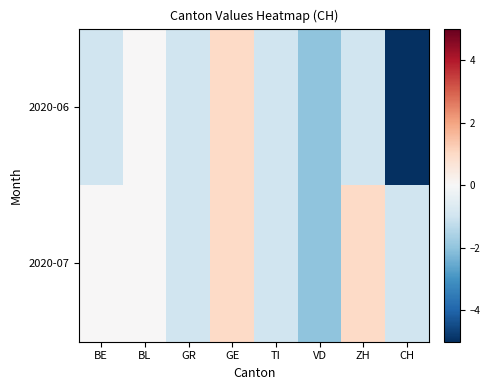

Reading left to right, list all the values displayed in this chart.

row_0: -1	0	-1	1	-1	-2	-1	-5
row_1: 0	0	-1	1	-1	-2	1	-1